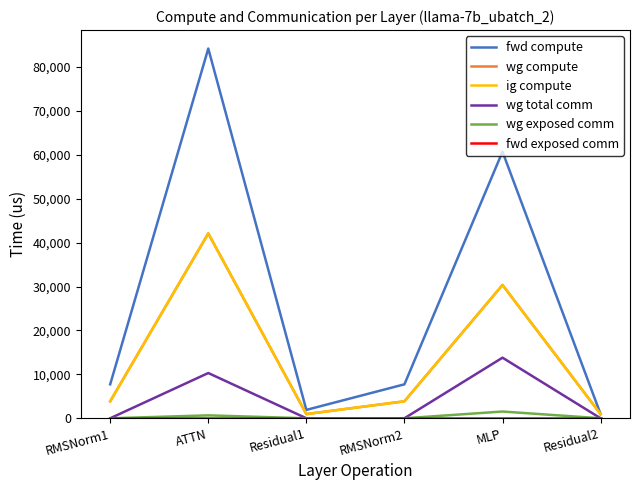

Where is ig compute nearest to the value 21528?

MLP